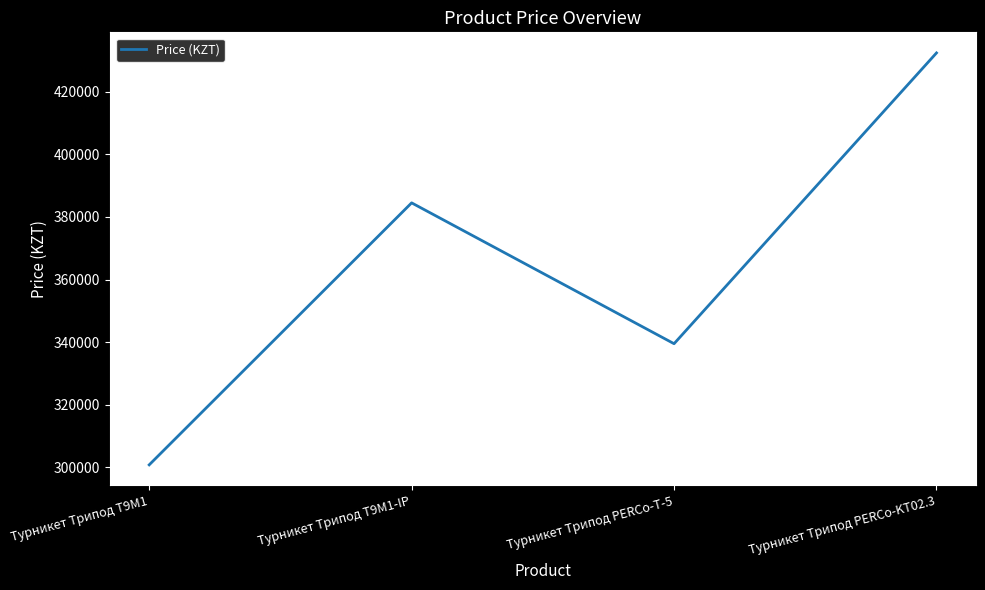

At which label is the value closest to 366600?

Турникет Трипод Т9М1-IP